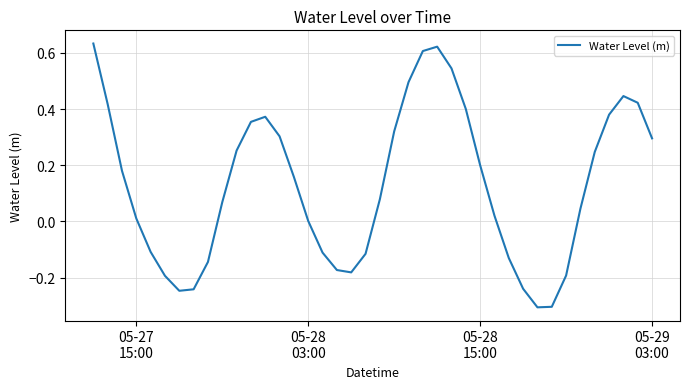

What is the minimum value shown in the chart?

-0.3